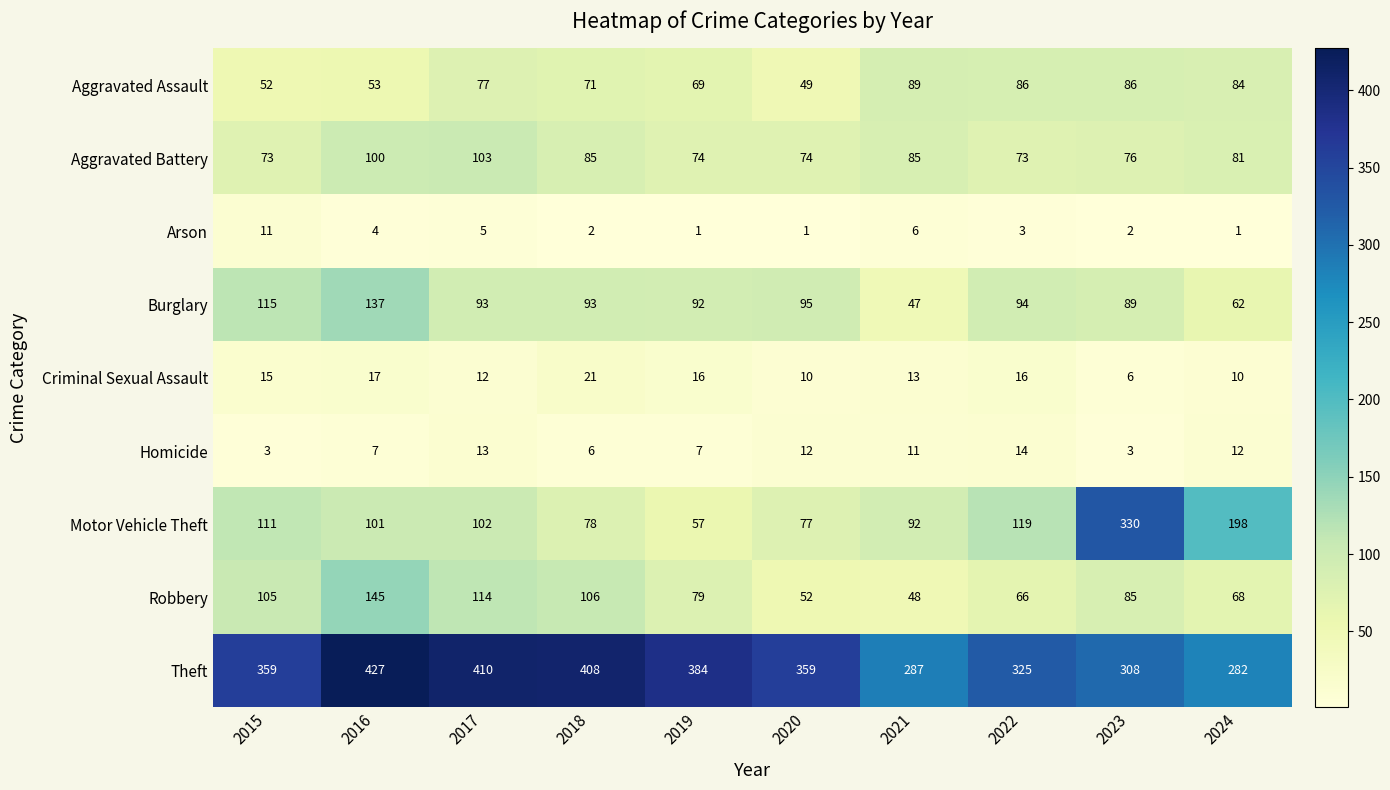

How many distinct data groups are displayed?

9